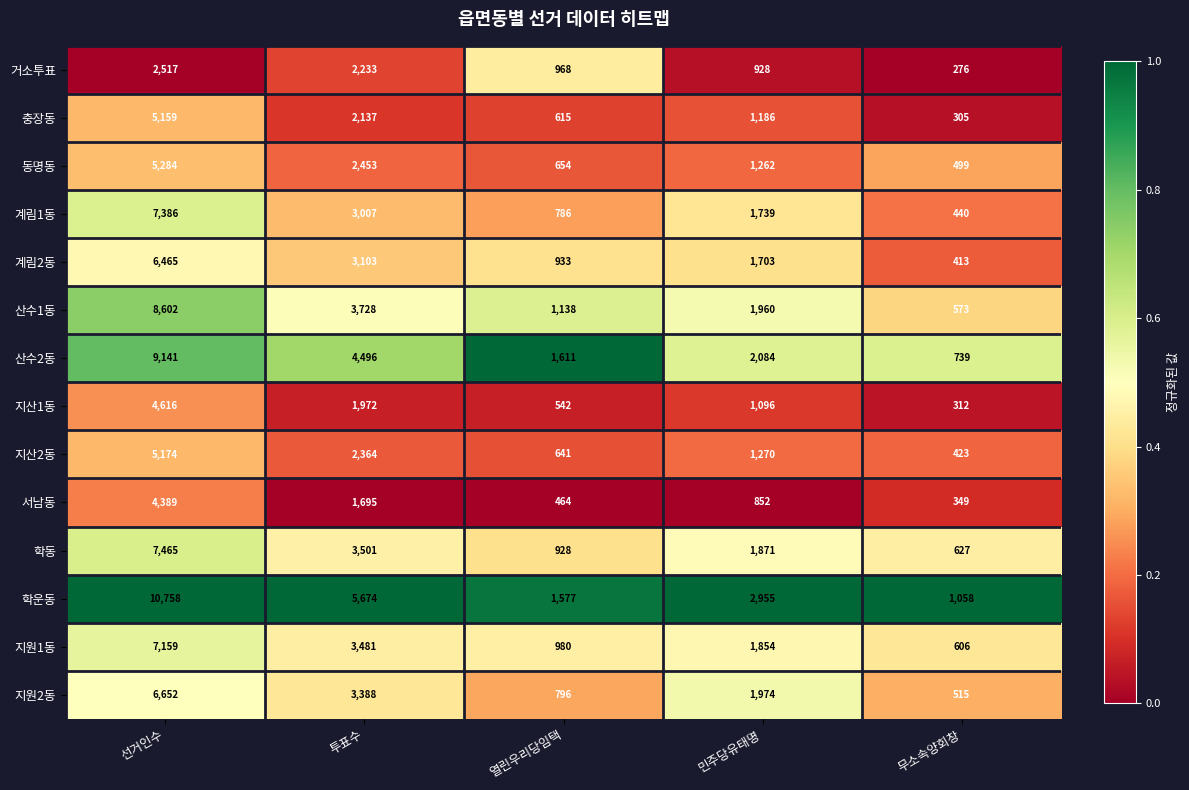

At which label does 지산1동 first exceed 1096?

선거인수